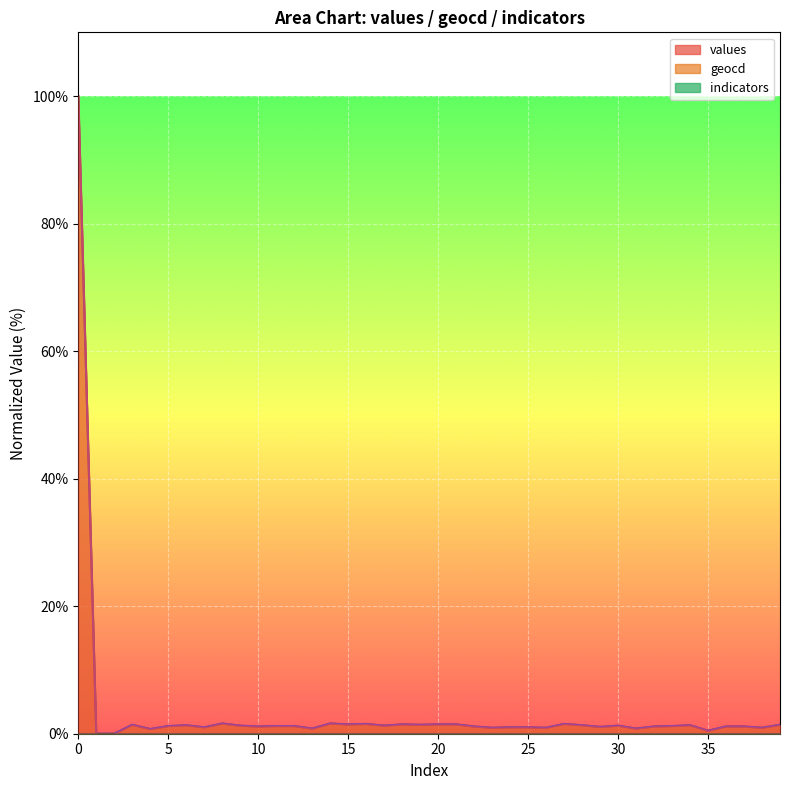

Rank the series by their maximum value, from highest to lowest.

geocd_line, values_line, indicators_line